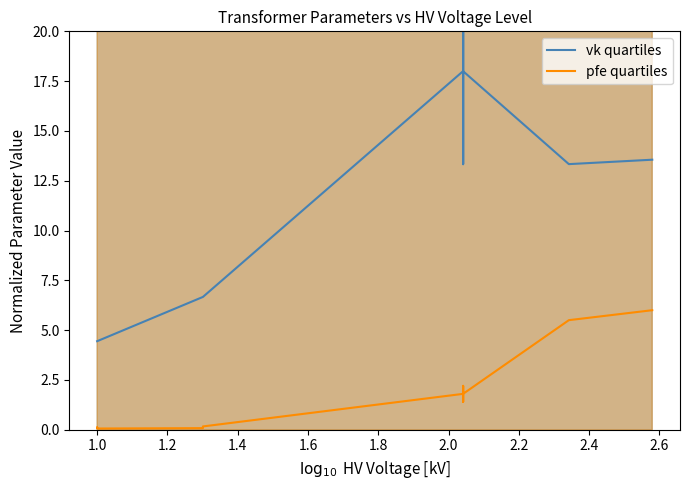

Is the value of vk quartiles at 1.0 greater than the value of pfe quartiles at 13?

No